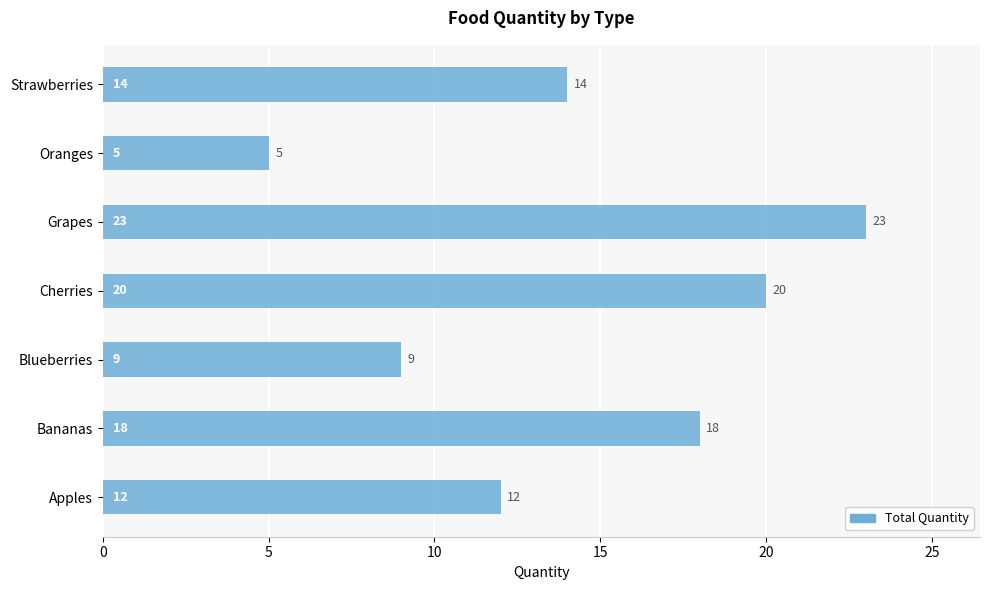

True or false: the data shows 5 at Cherries.

False